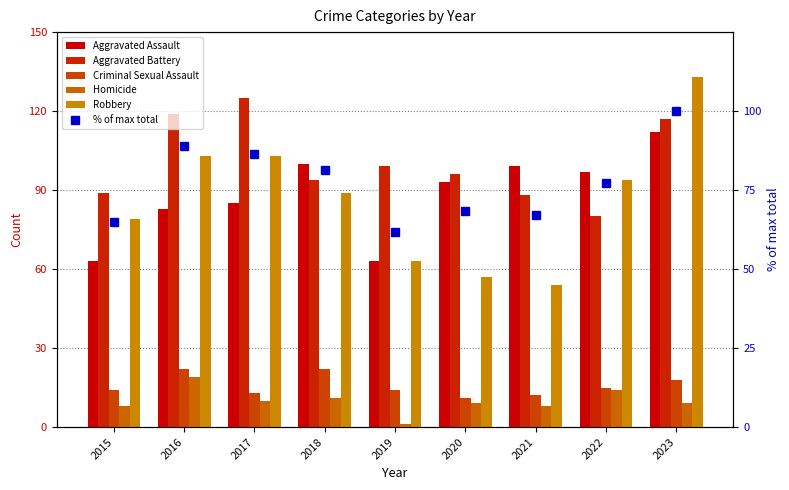

What is the greatest value displayed?

133.0